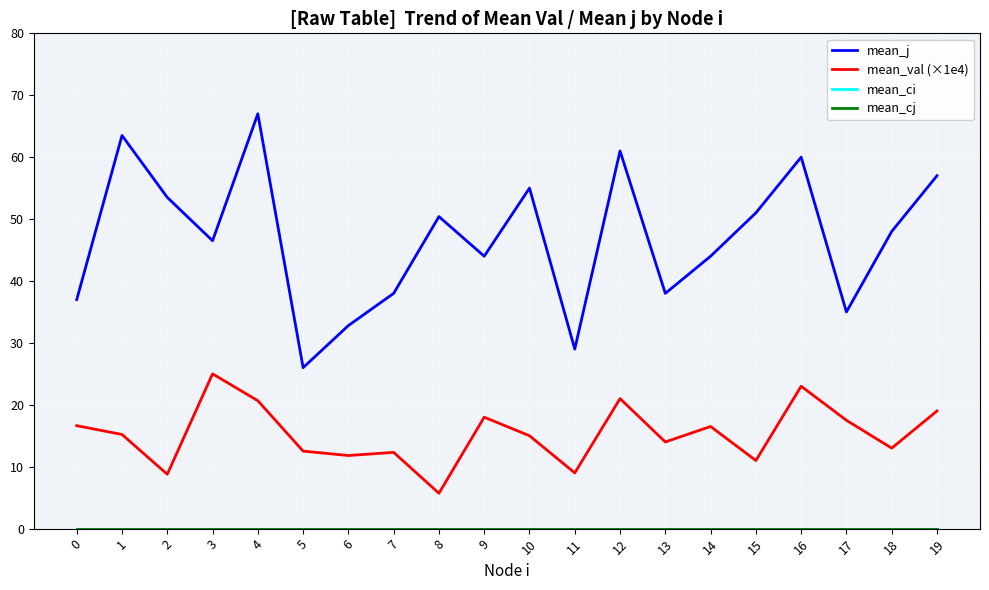

Reading left to right, what are all the values shown in this chart?

mean_j: 0=37.0	1=63.5	2=53.5	3=46.5	4=67.0	5=26.0	6=32.8	7=38.0	8=50.4	9=44.0	10=55.0	11=29.0	12=61.0	13=38.0	14=44.0	15=51.0	16=60.0	17=35.0	18=48.0	19=57.0
mean_val (×1e4): 0=16.6	1=15.2	2=8.8	3=25.0	4=20.7	5=12.5	6=11.8	7=12.3	8=5.7	9=18.0	10=15.0	11=9.0	12=21.0	13=14.0	14=16.5	15=11.0	16=23.0	17=17.5	18=13.0	19=19.0
mean_ci: 0=0.0	1=0.0	2=0.0	3=0.0	4=0.0	5=0.0	6=0.0	7=0.0	8=0.0	9=0.0	10=0.0	11=0.0	12=0.0	13=0.0	14=0.0	15=0.0	16=0.0	17=0.0	18=0.0	19=0.0
mean_cj: 0=0.0	1=0.0	2=0.0	3=0.0	4=0.0	5=0.0	6=0.0	7=0.0	8=0.0	9=0.0	10=0.0	11=0.0	12=0.0	13=0.0	14=0.0	15=0.0	16=0.0	17=0.0	18=0.0	19=0.0